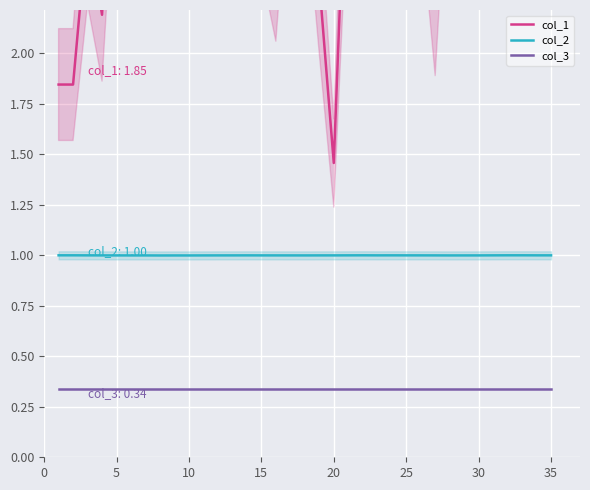

Is it true that col_3 equals 0.5 at 20?

False